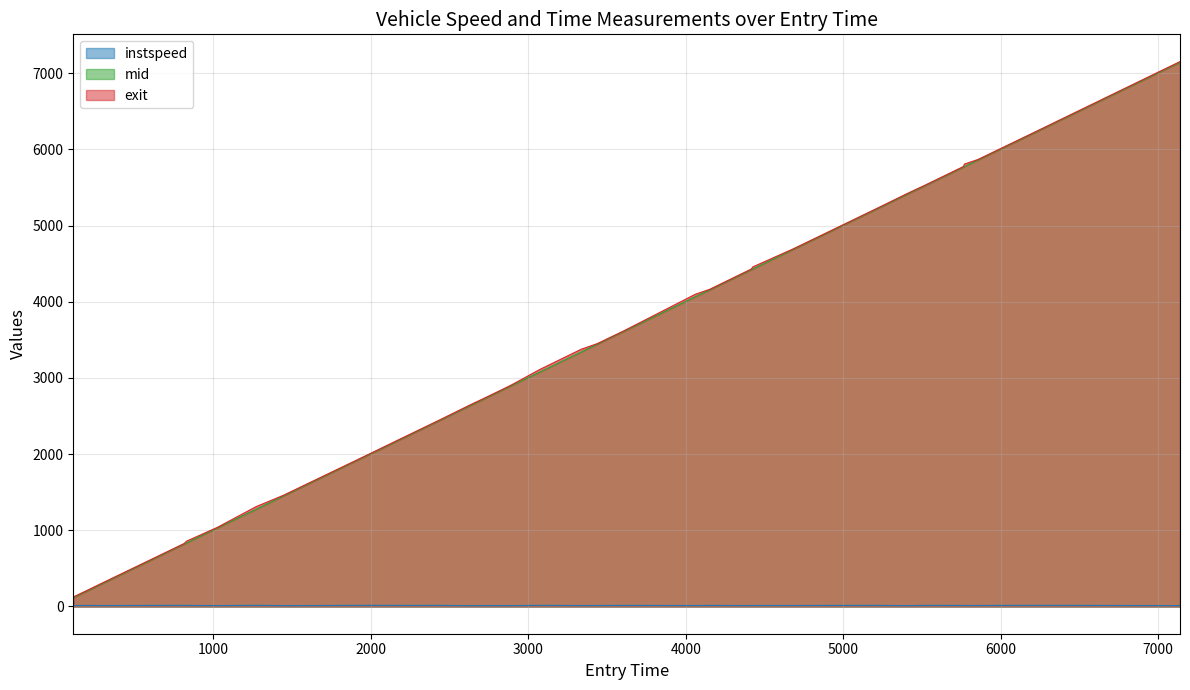

Which series has the largest range (max minus min)?

exit